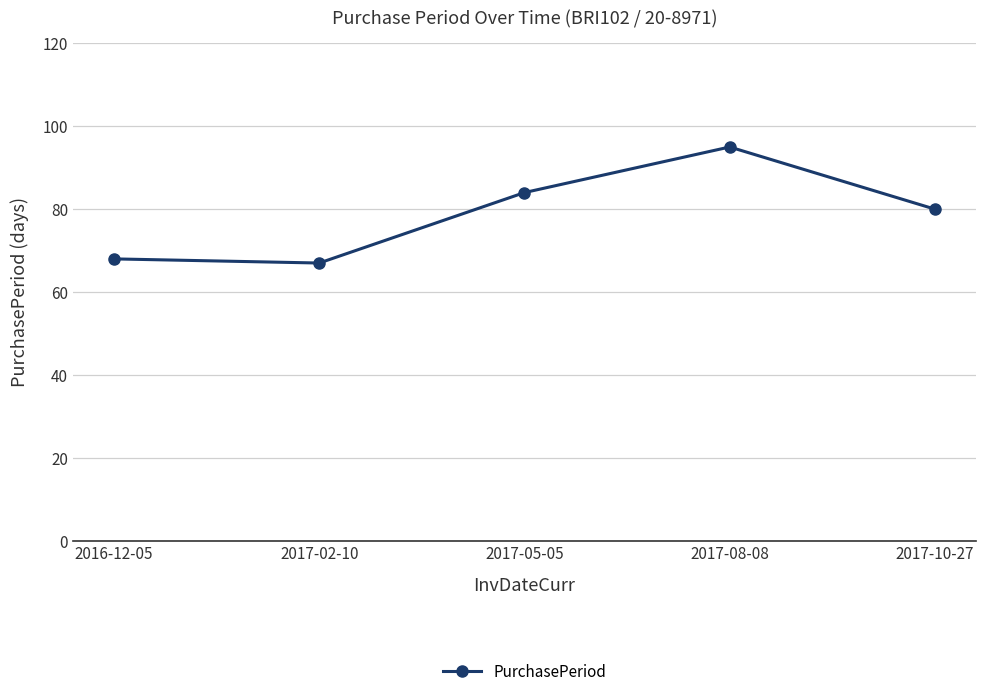

Approximately how many times larger is the value at 2017-08-08 compared to 2017-10-27?

1.2